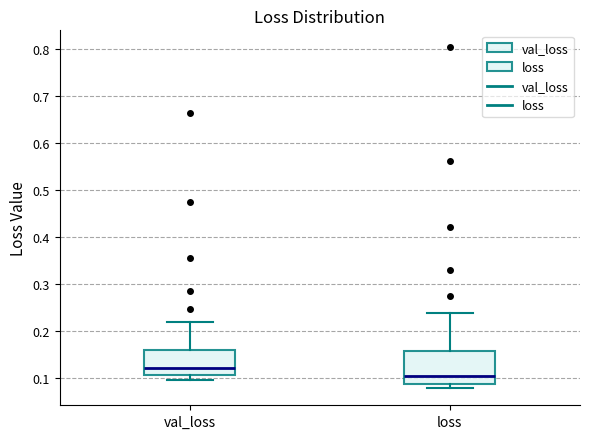

Comparing the boxes themselves (not the whiskers), which one is the tallest?

loss